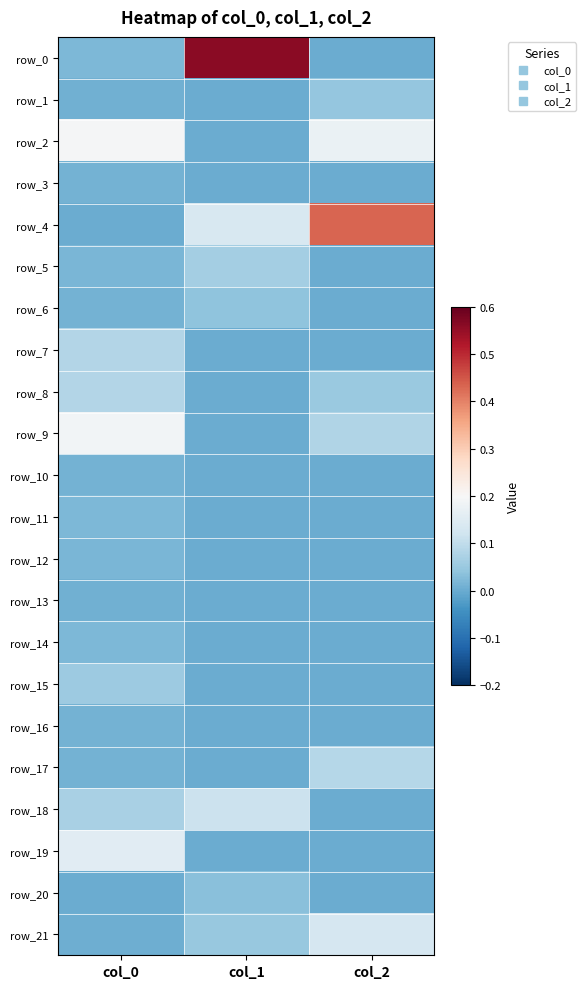

Between col_1 and col_2, which series saw the biggest shift?

row_0